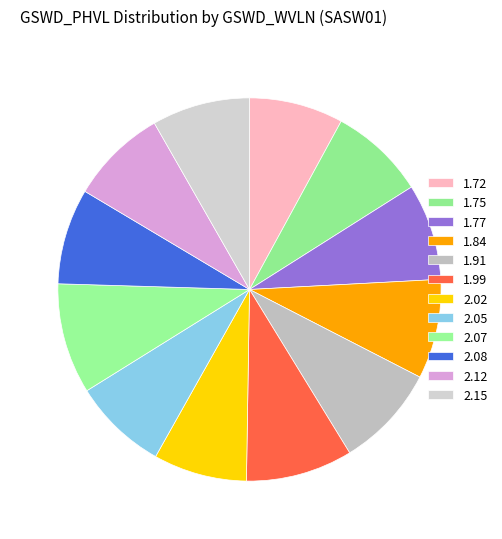

Does 1.99 represent more than half of the total?

No